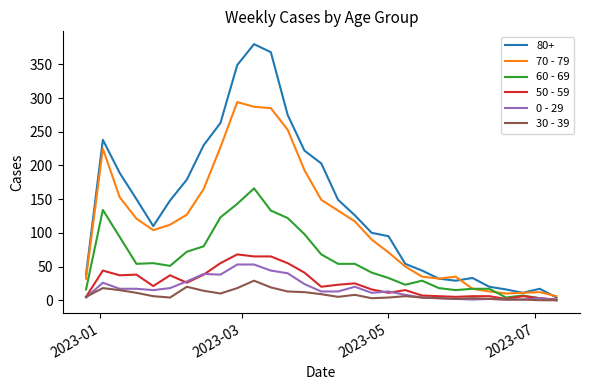

Which series has the largest total across all categories?

80+